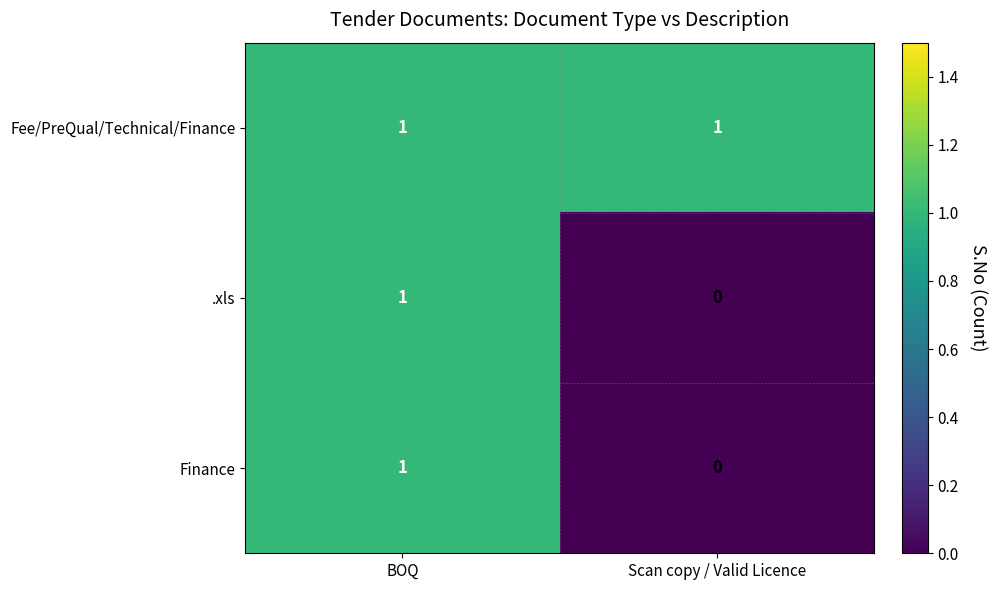

Which series has the largest total across all categories?

Fee/PreQual/Technical/Finance